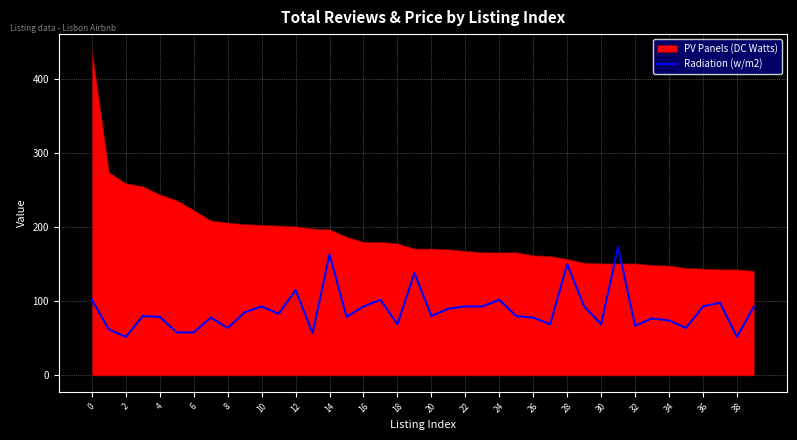

The value of Radiation (w/m2) at 24 is 32. True or false?

False